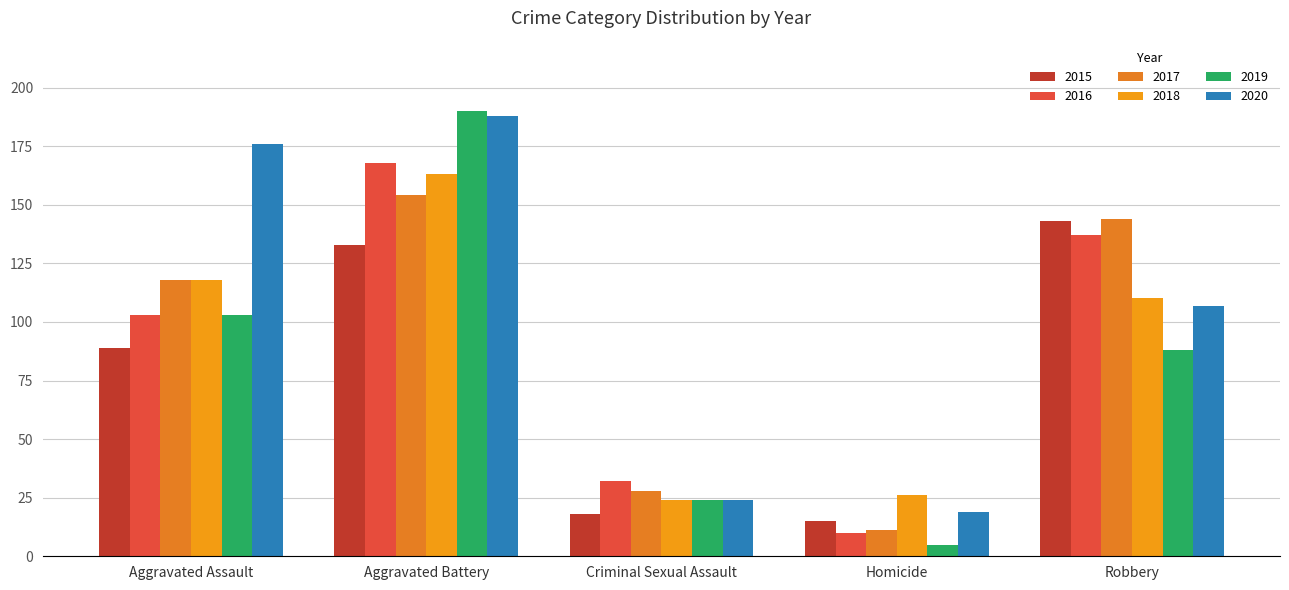

Reading left to right, what are all the values shown in this chart?

2015: Aggravated Assault=89	Aggravated Battery=133	Criminal Sexual Assault=18	Homicide=15	Robbery=143
2016: Aggravated Assault=103	Aggravated Battery=168	Criminal Sexual Assault=32	Homicide=10	Robbery=137
2017: Aggravated Assault=118	Aggravated Battery=154	Criminal Sexual Assault=28	Homicide=11	Robbery=144
2018: Aggravated Assault=118	Aggravated Battery=163	Criminal Sexual Assault=24	Homicide=26	Robbery=110
2019: Aggravated Assault=103	Aggravated Battery=190	Criminal Sexual Assault=24	Homicide=5	Robbery=88
2020: Aggravated Assault=176	Aggravated Battery=188	Criminal Sexual Assault=24	Homicide=19	Robbery=107